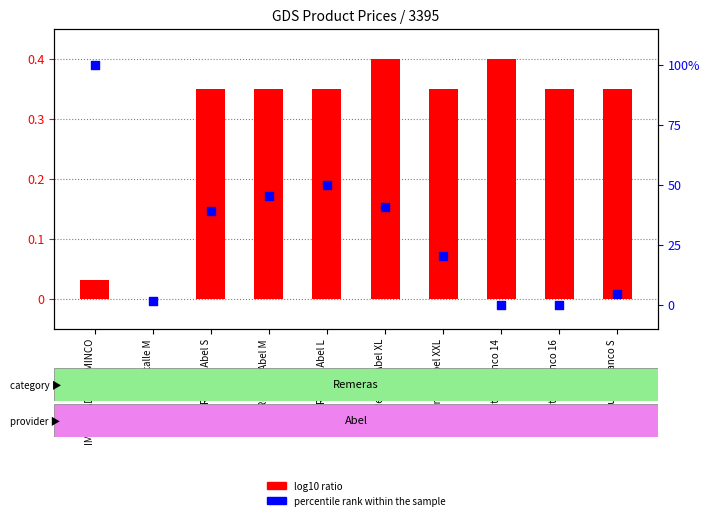

Which series has the largest total across all categories?

percentile rank within the sample